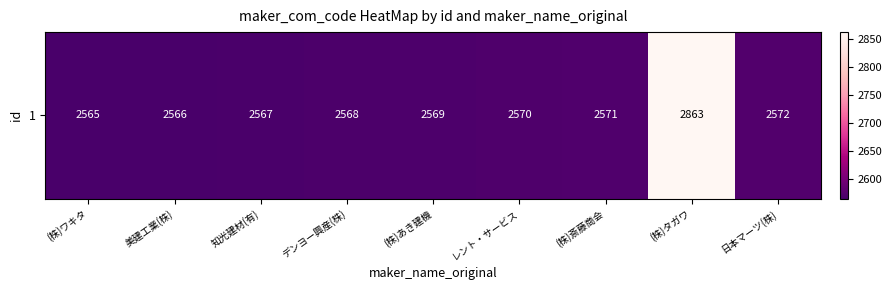

How many categories are shown in the chart?

9